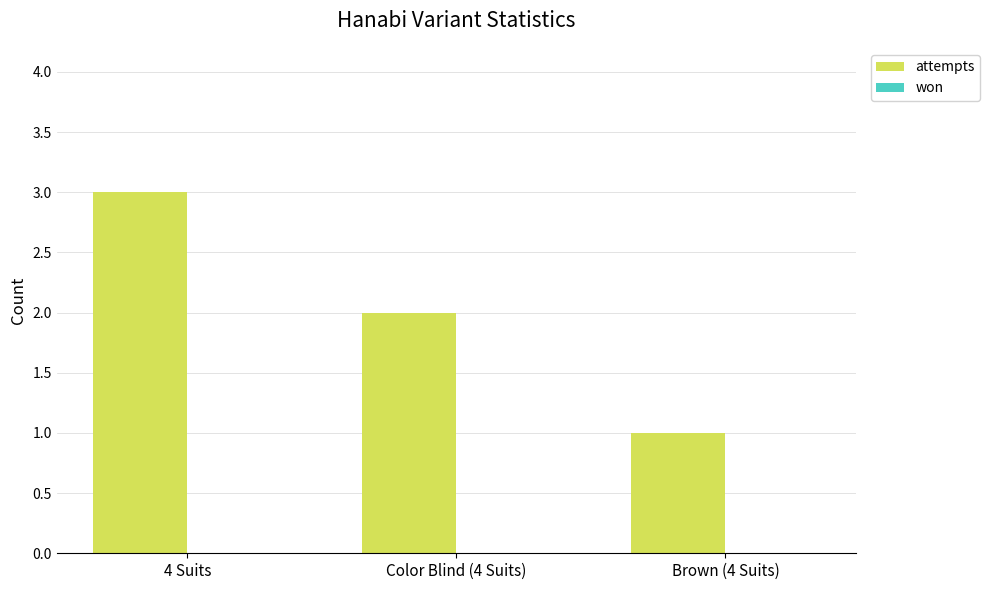

What is the maximum value shown in the chart?

3